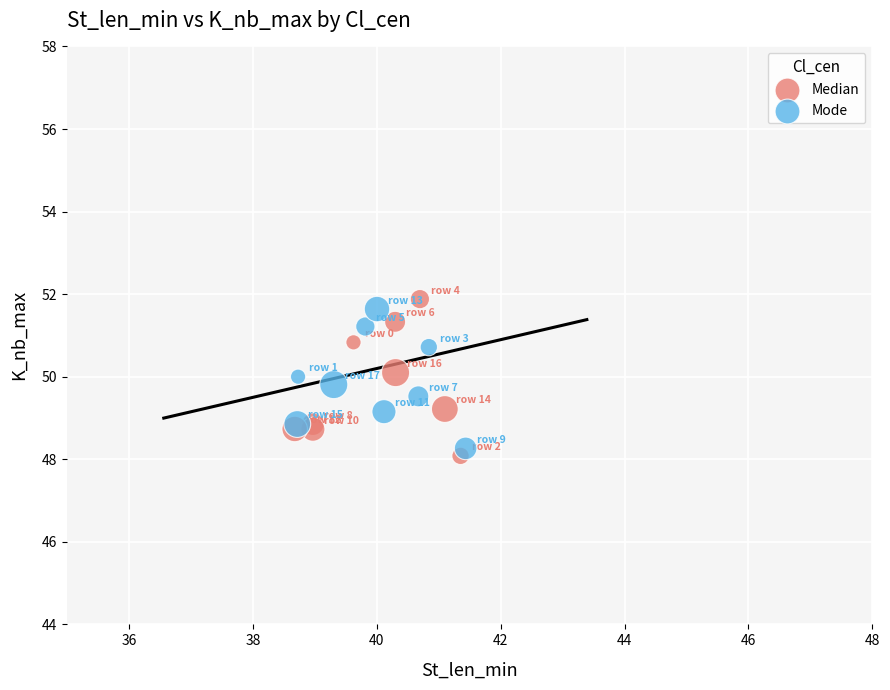

What are all the series names shown in the legend?

Median, Mode